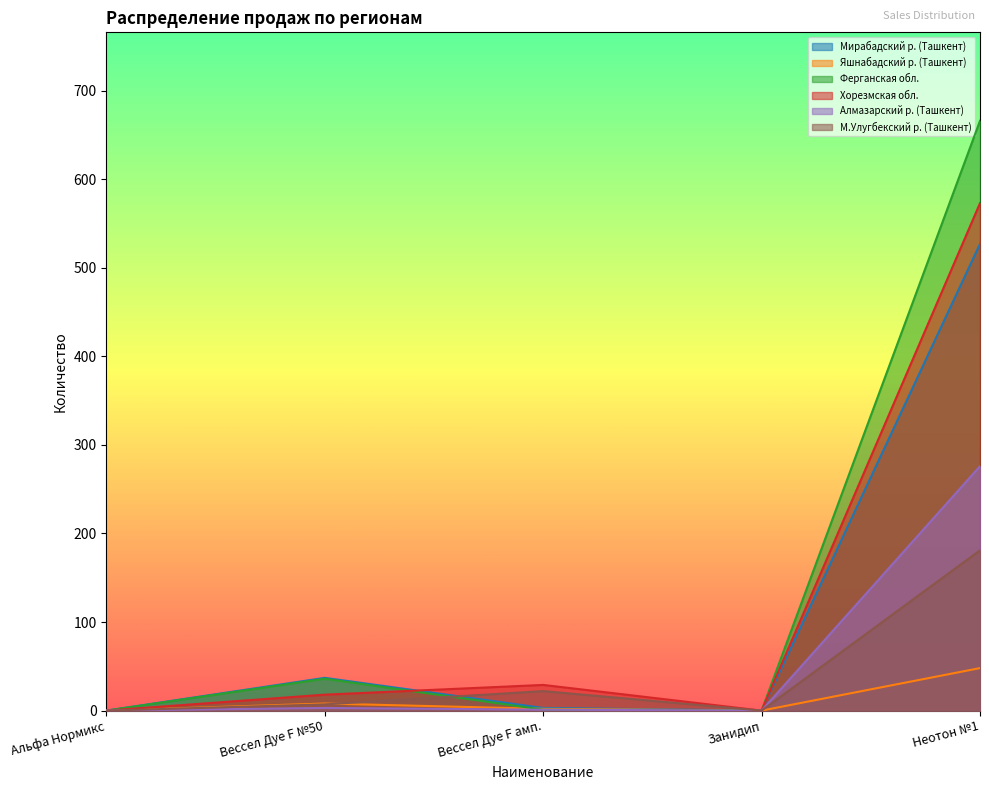

What is the difference between the highest and lowest values at Вессел Дуе F амп.?

28